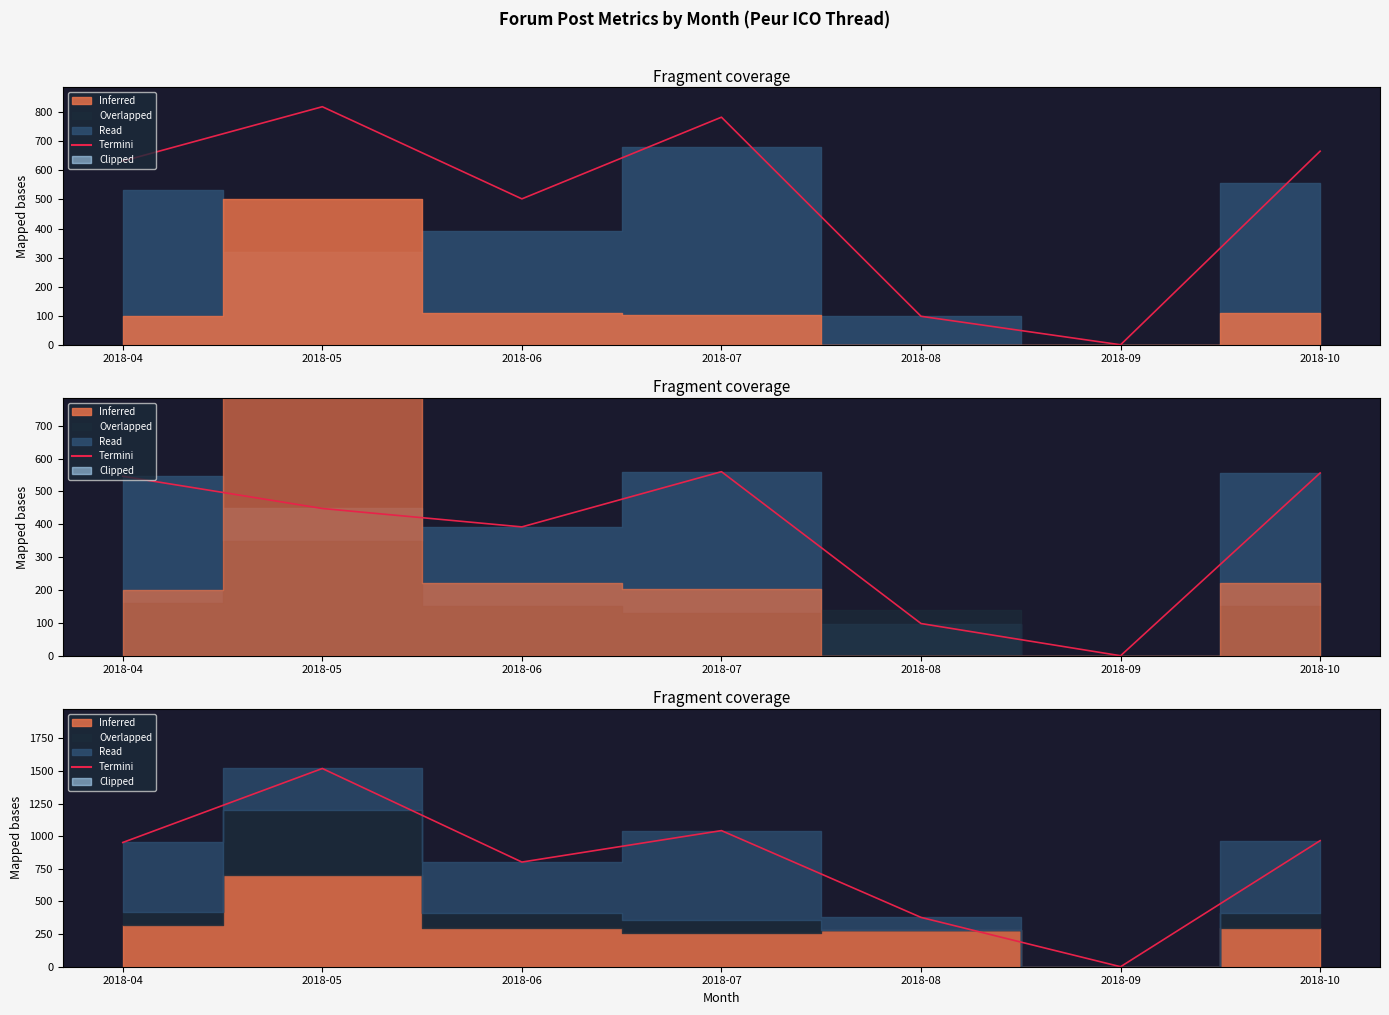

Where is the data nearest to the value 759?

2018-06